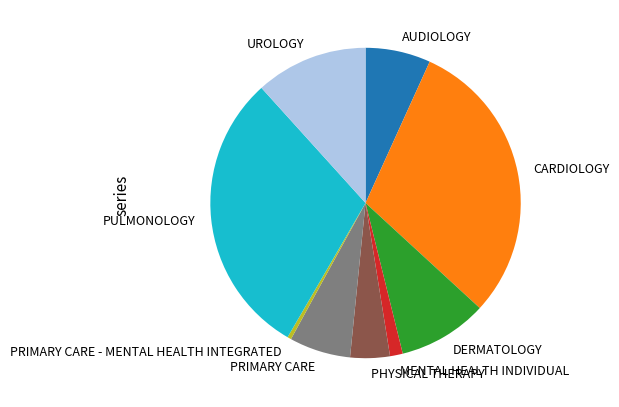

Is PULMONOLOGY the majority of the pie?

No